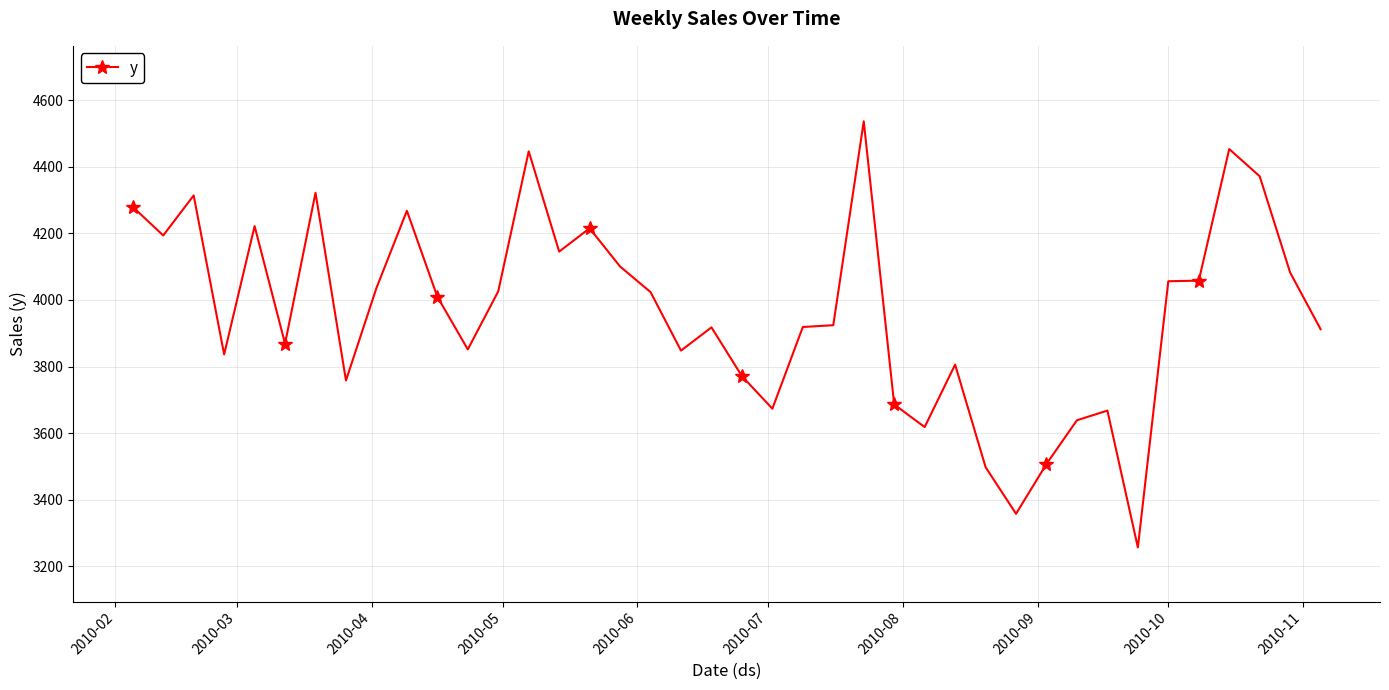

What is the value of the 38th point from the left?

4371.7